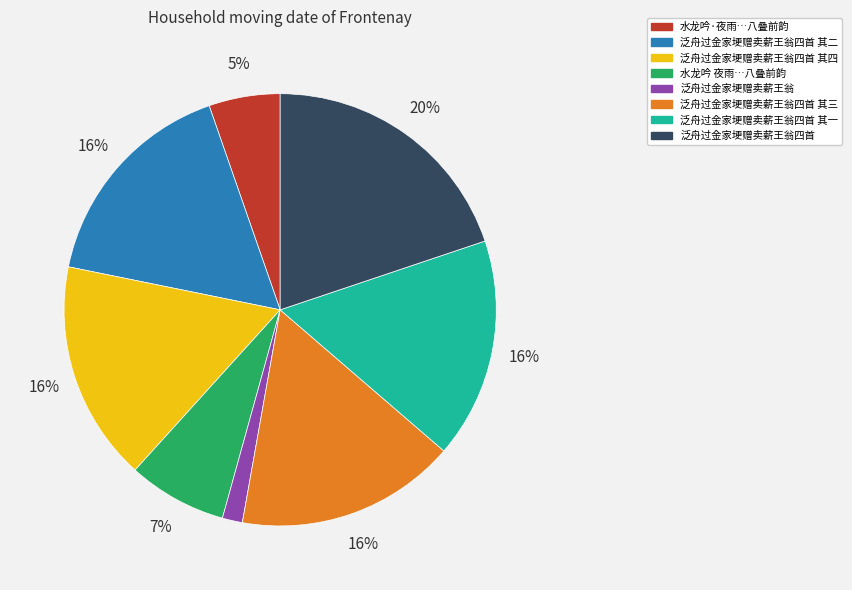

To the nearest percent, what is the difference between the largest and smallest slice percentages?

18%